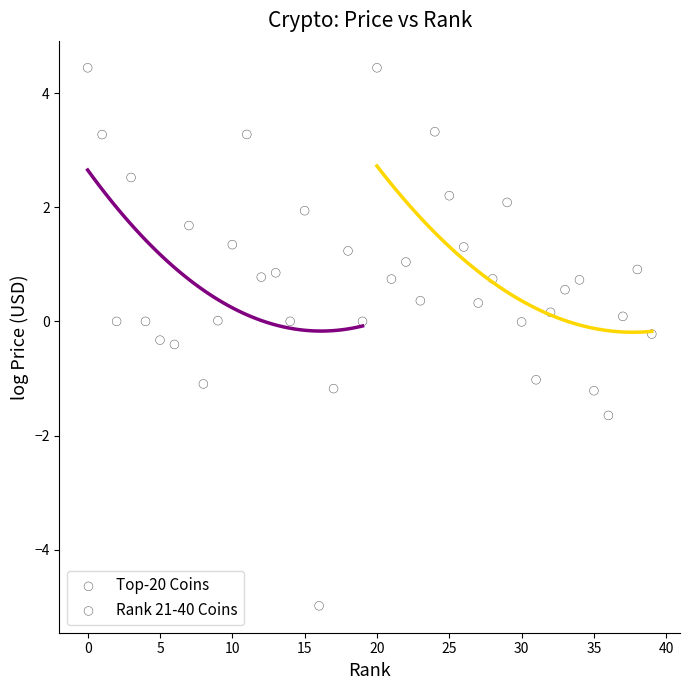

Which series has the widest spread of Y values?

Top-20 Coins